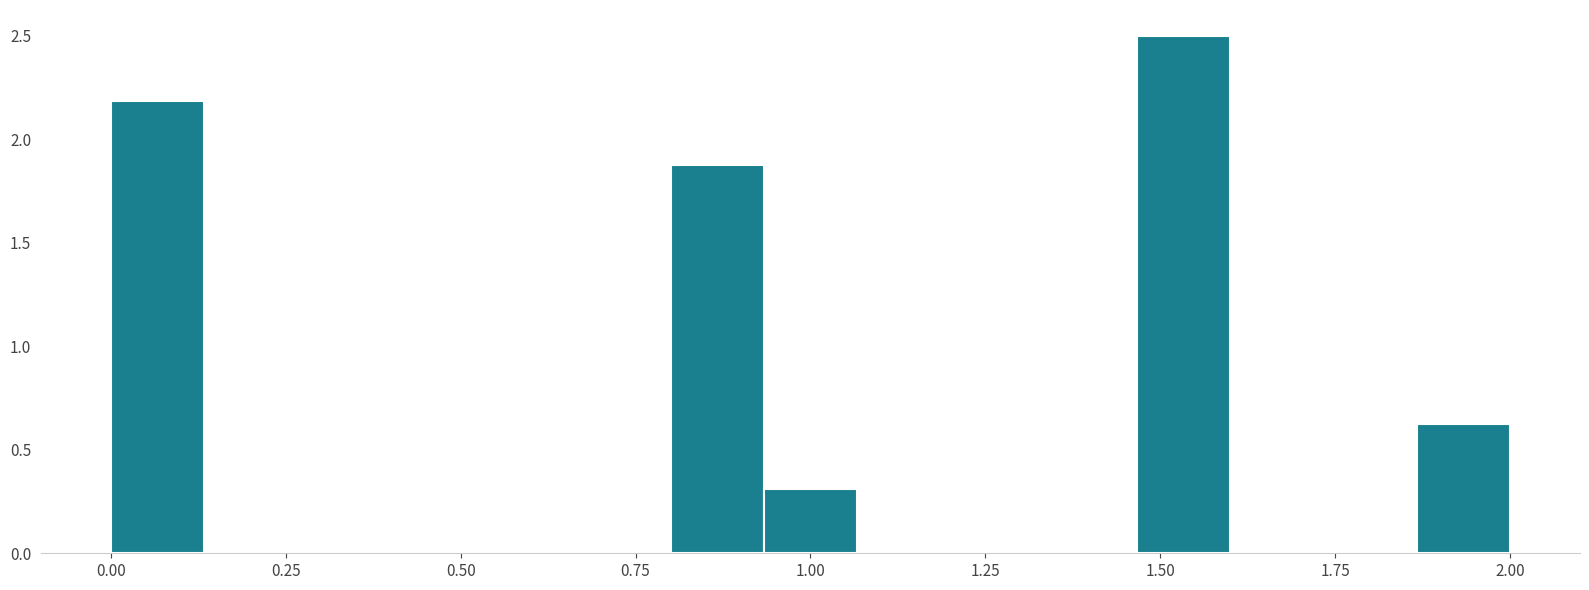

Around what value on the x-axis is the tallest bar? Give the approximate position of its centre, as read against the axis.

1.55